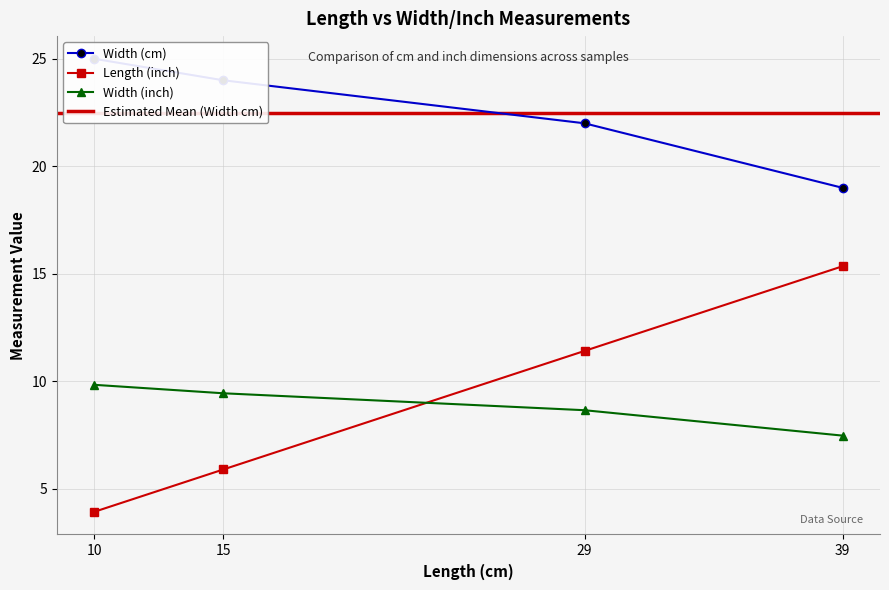

At which label is Length (inch) closest to 9?

29